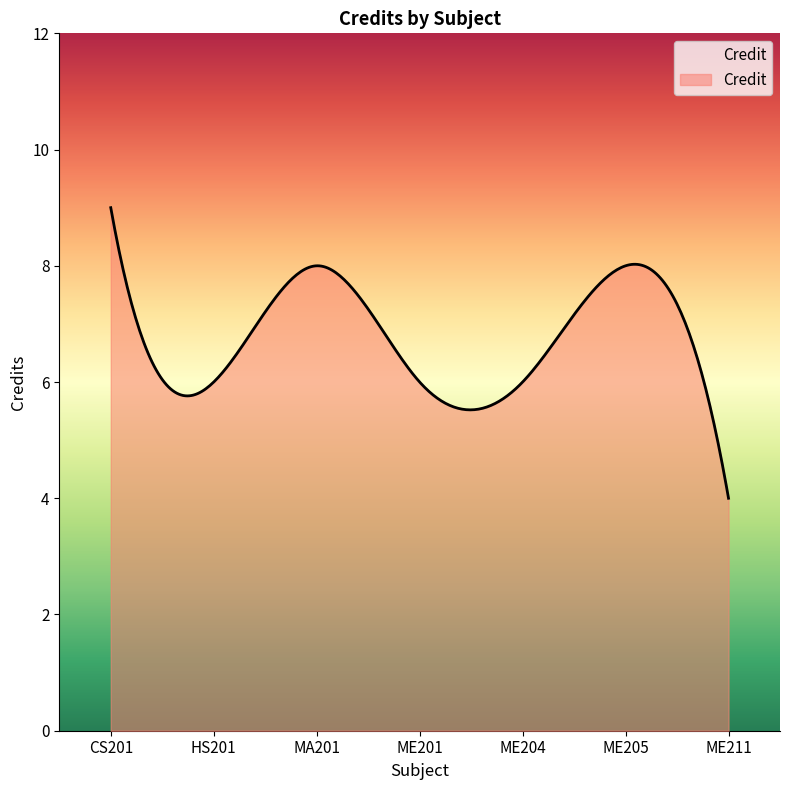

What is the difference between the maximum and minimum values?

5.0